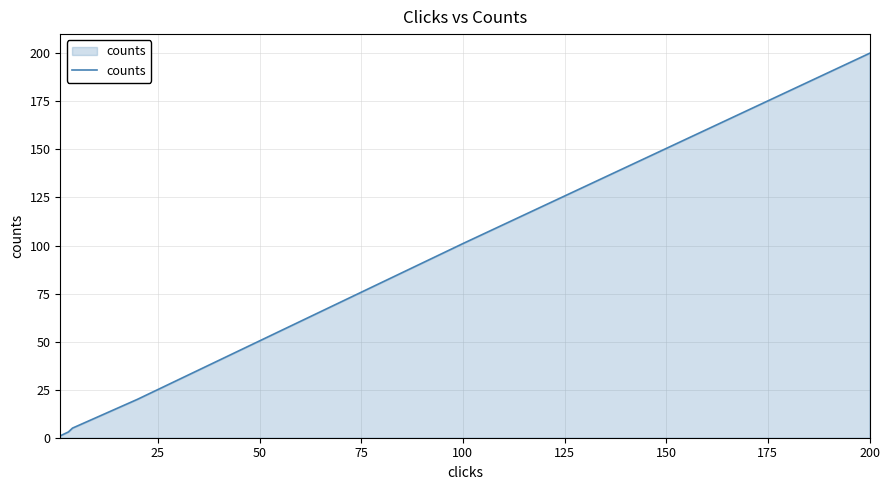

What is the maximum value shown in the chart?

200